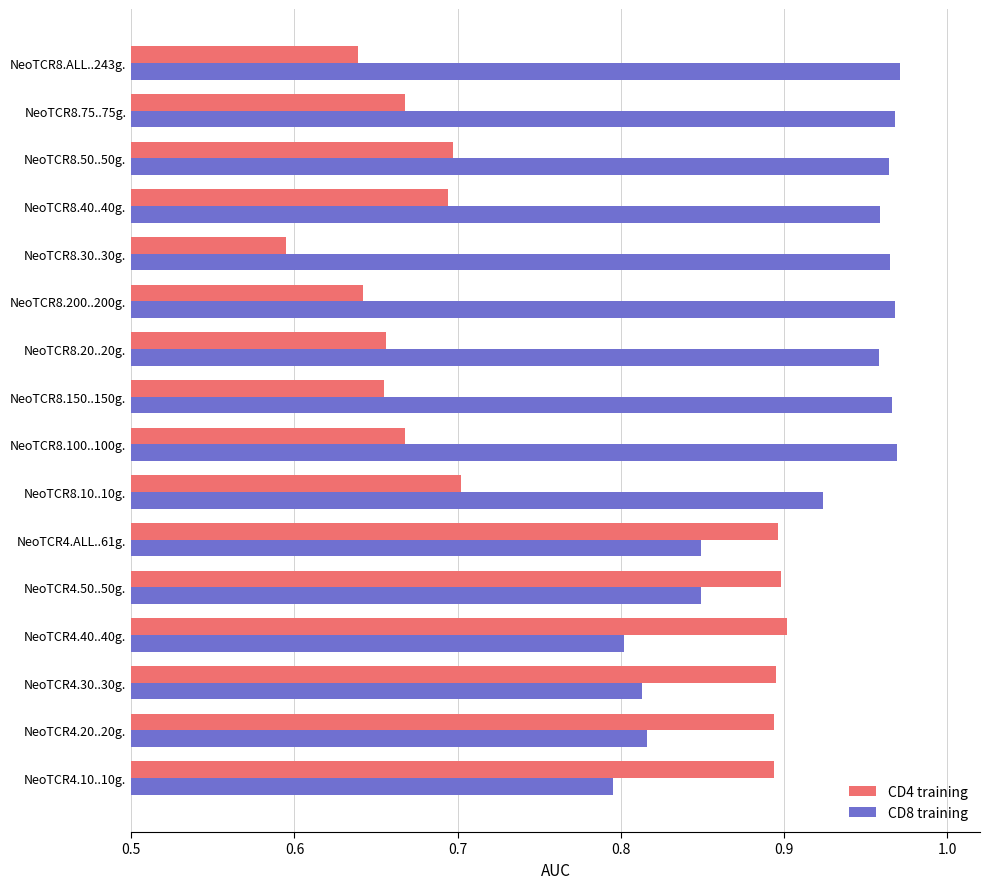

Count the CD8 training values in the range 0 to 1.

16